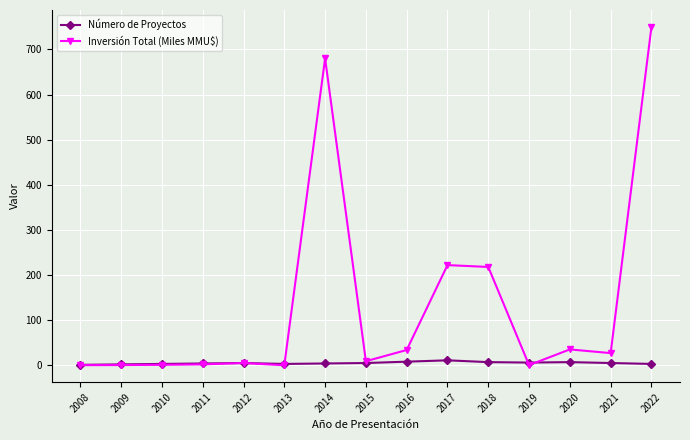

Is this an area chart (filled region under the line)?

No